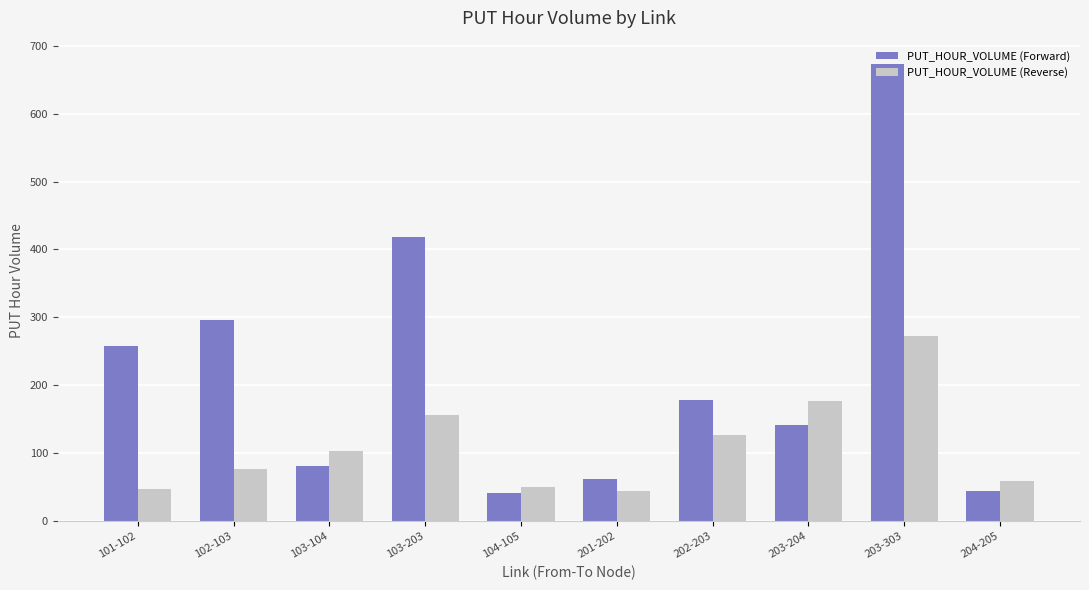

How many values in the PUT_HOUR_VOLUME (Forward) series are below 178?

5